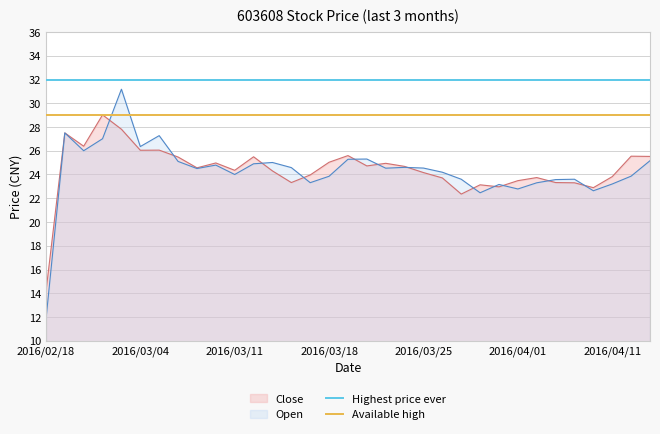

Which category has the lowest value in the Close series?

2016/02/18